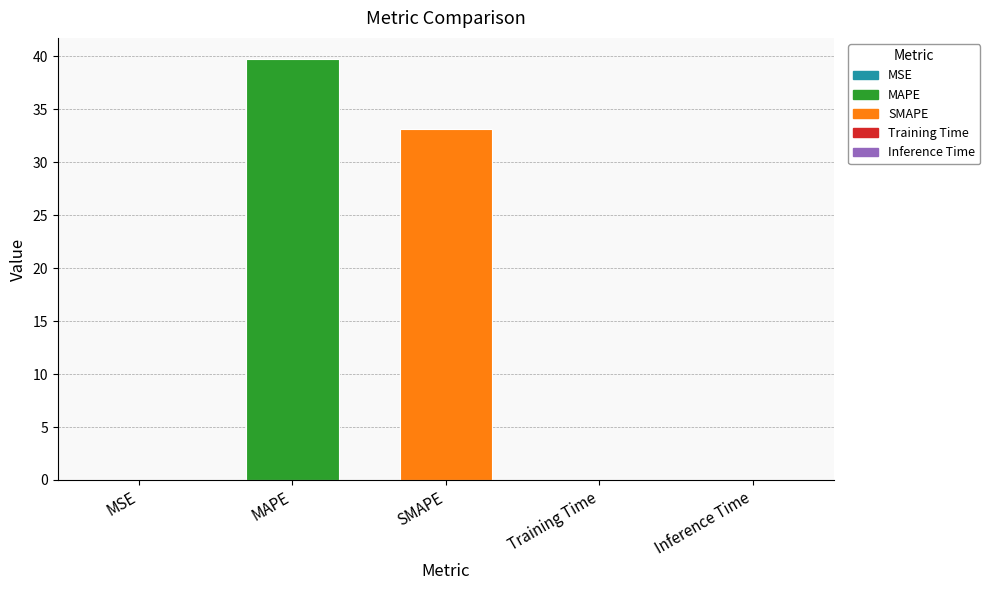

Does the chart contain stacked bars?

No